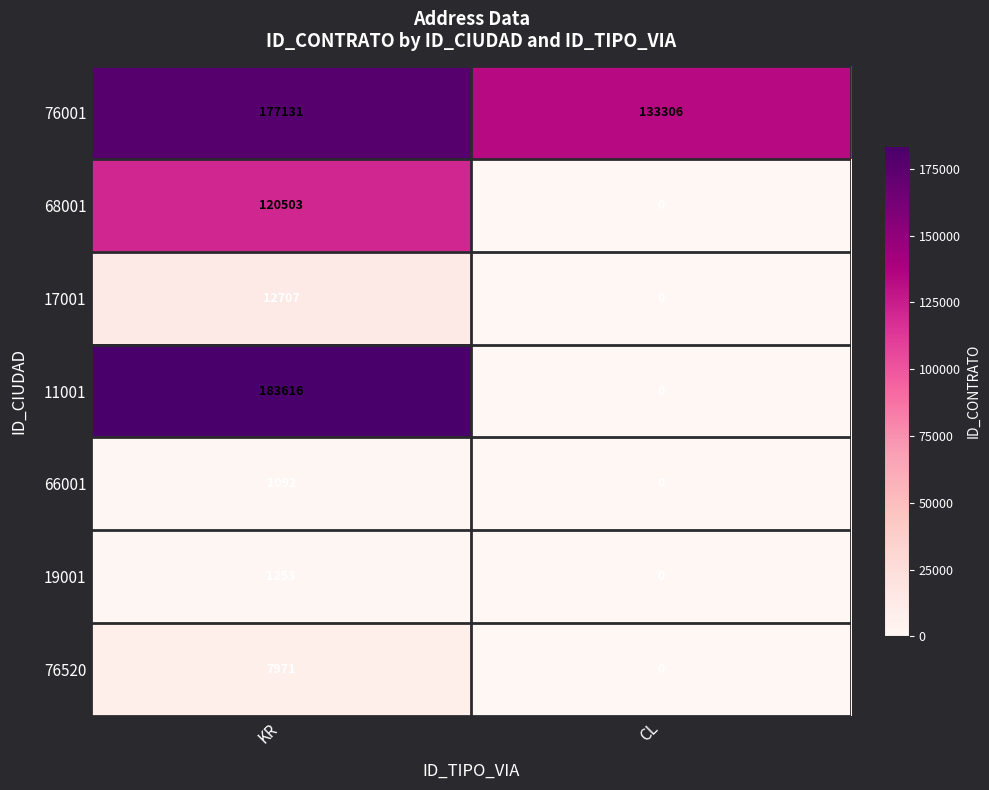

Reading left to right, transcribe all the data shown in this chart.

76001: KR=177131	CL=133306
68001: KR=120503	CL=0
17001: KR=12707	CL=0
11001: KR=183616	CL=0
66001: KR=1092	CL=0
19001: KR=1253	CL=0
76520: KR=7971	CL=0